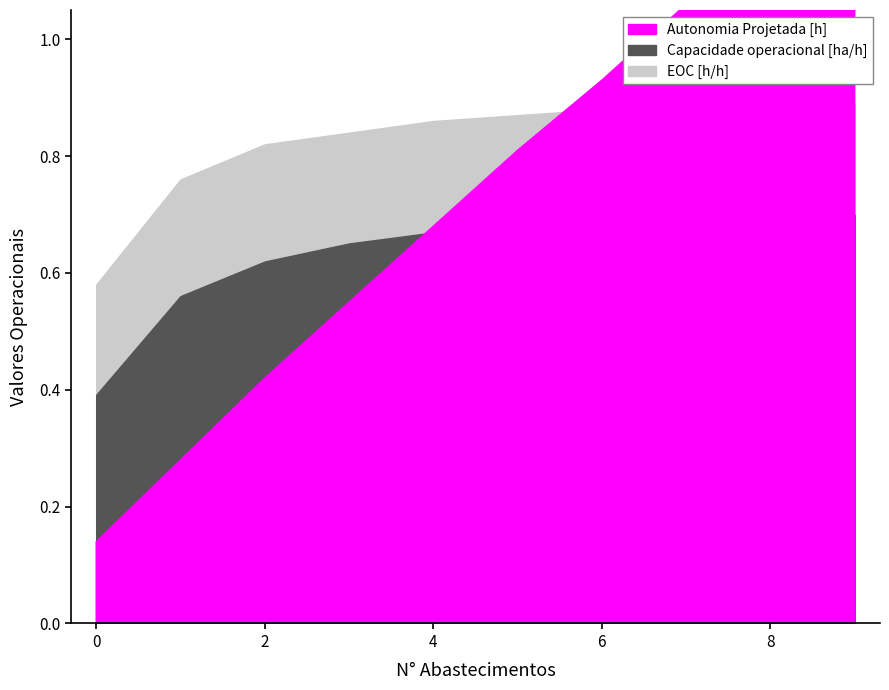

The value of EOC [h/h] at 4 is 0.9. True or false?

True